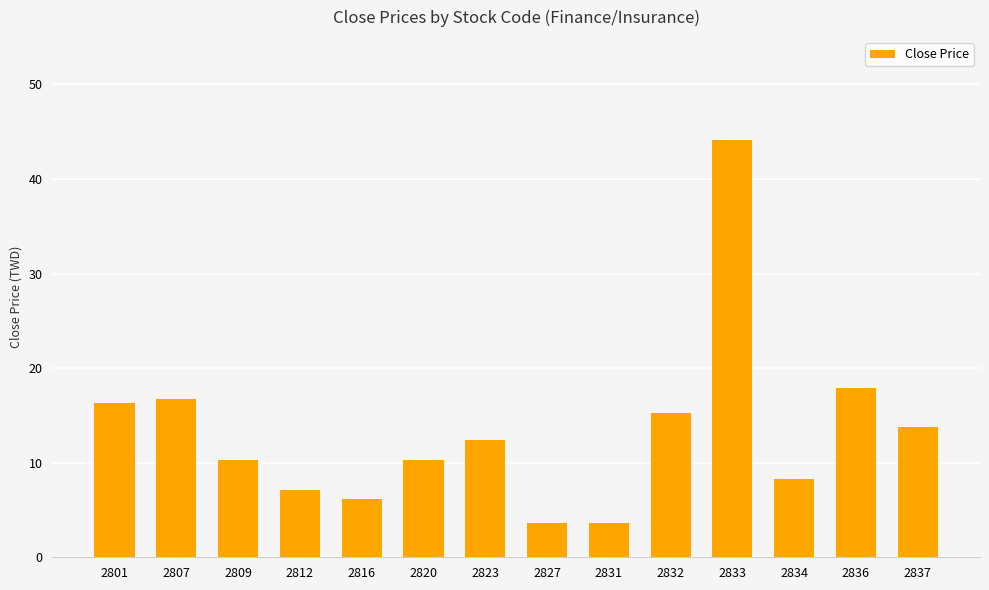

Which label corresponds to the largest value in the chart?

2833